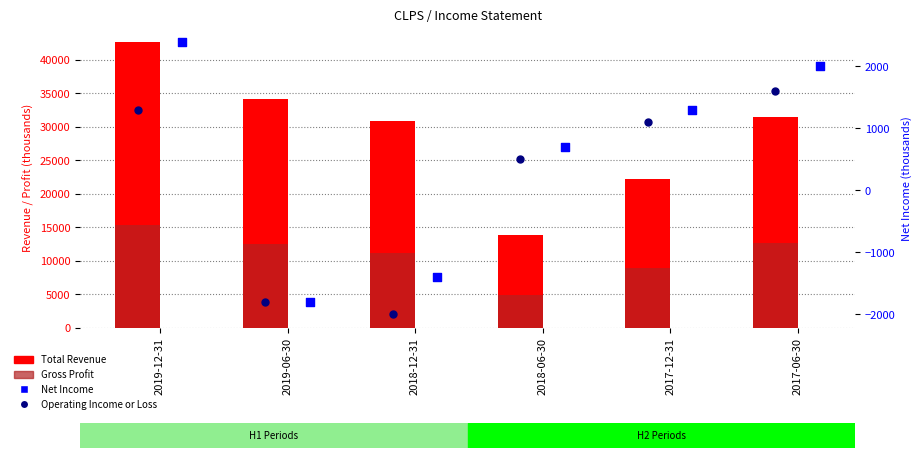

What are all the series names shown in the legend?

Total Revenue, Gross Profit, Net Income, Operating Income or Loss